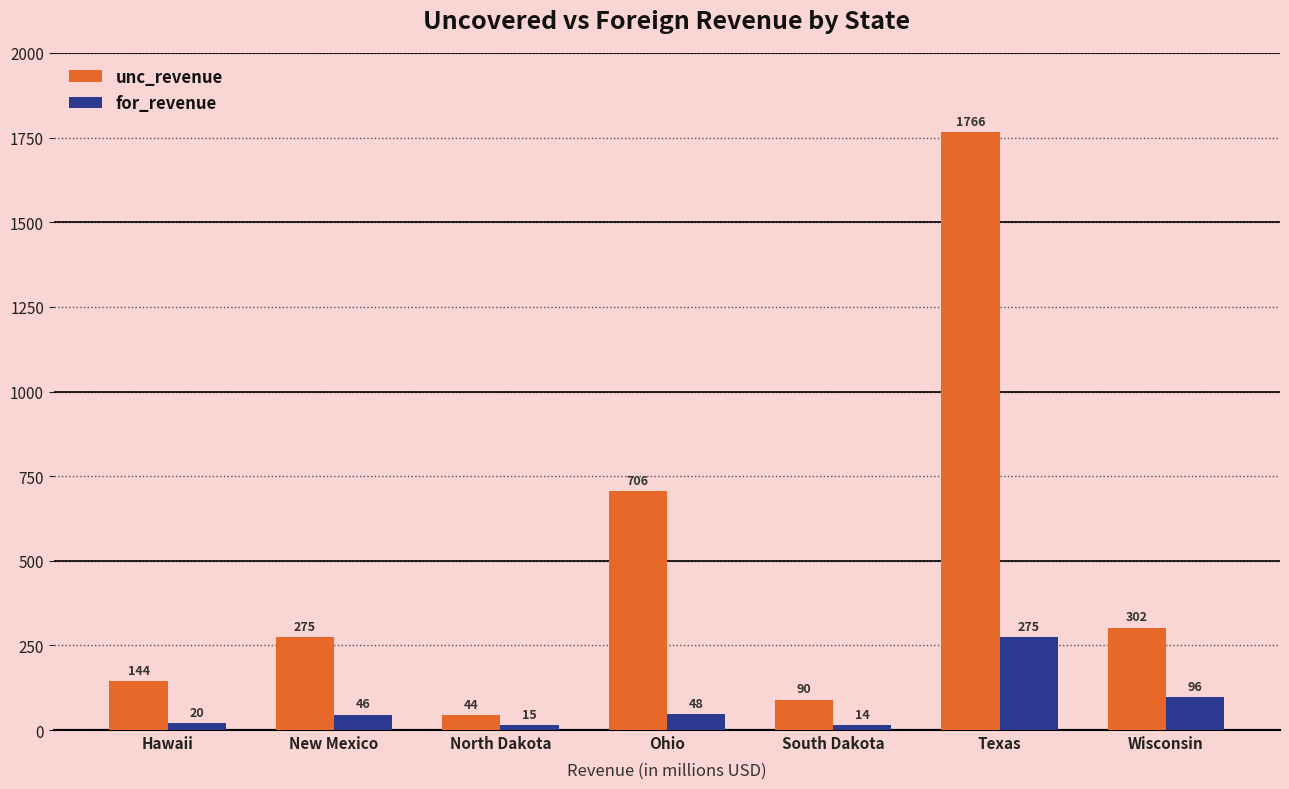

What is the label of the 4th bar from the left?

Ohio